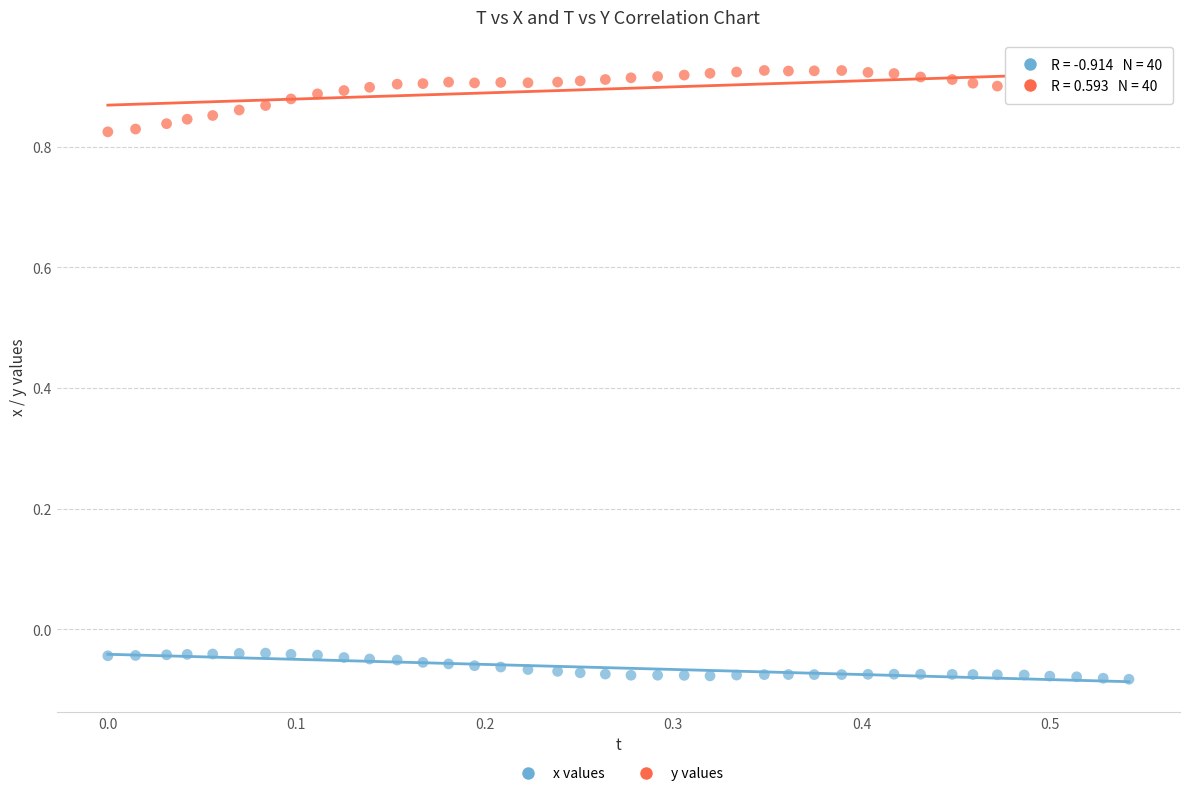

Across all data points, what is the range of Y values (max minus min)?

1.0